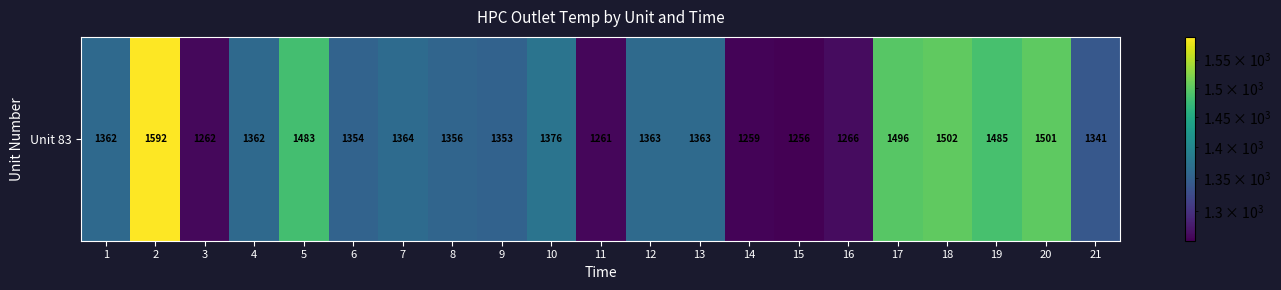

What is the difference between the values at 4 and 10?

14.1